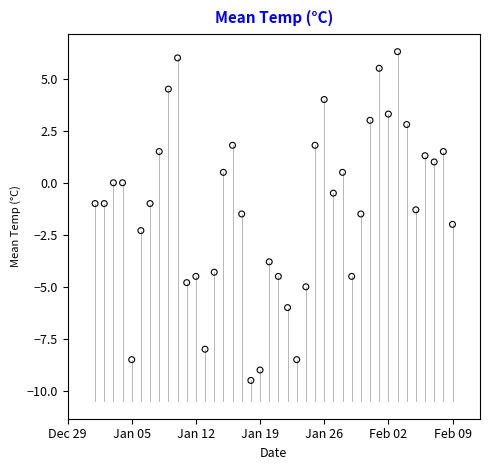

What is the range of X values (max minus min)?

39.0